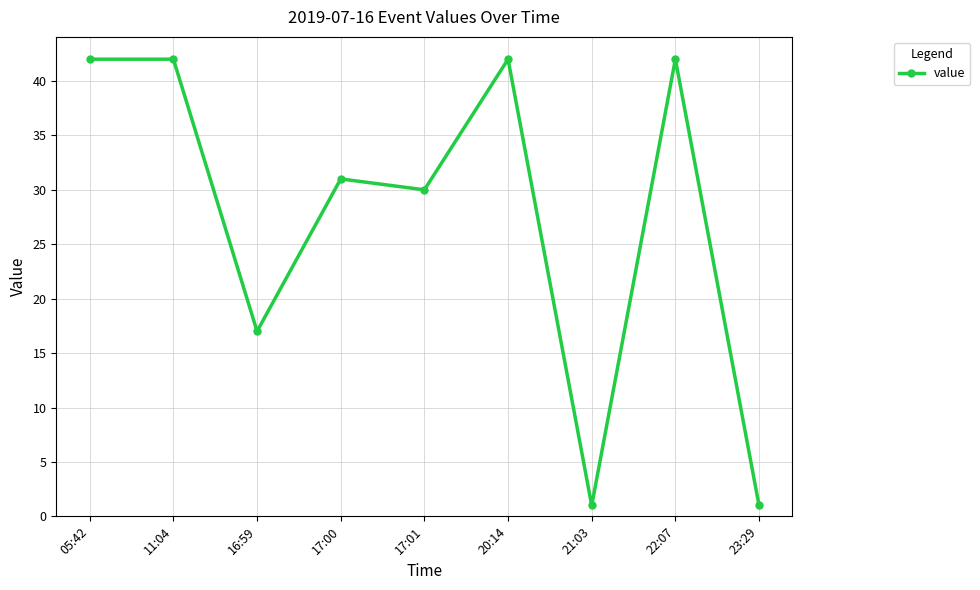

Reading left to right, transcribe all the data shown in this chart.

05:42=42	11:04=42	16:59=17	17:00=31	17:01=30	20:14=42	21:03=1	22:07=42	23:29=1